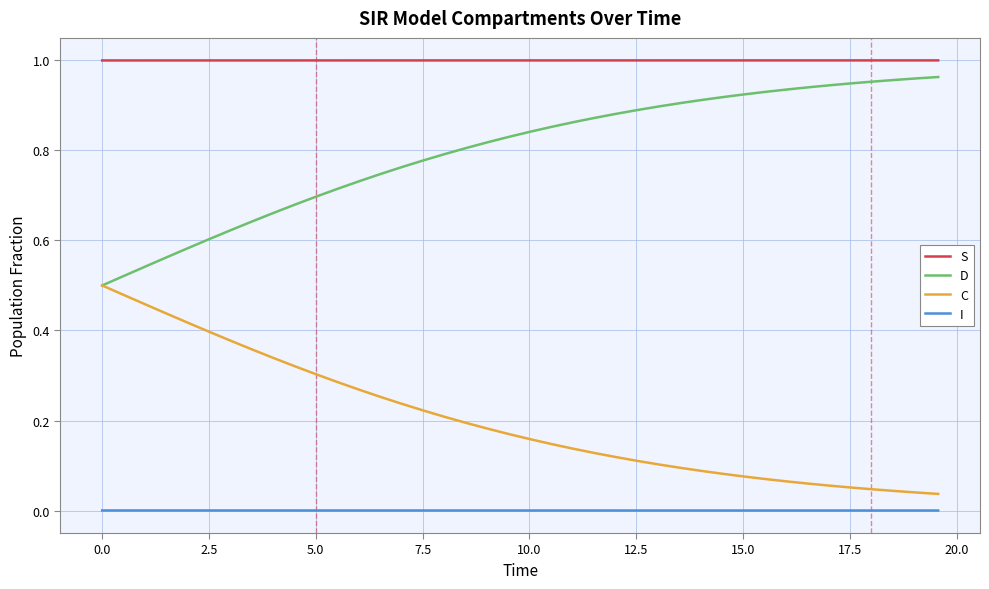

Which series has the largest total across all categories?

S